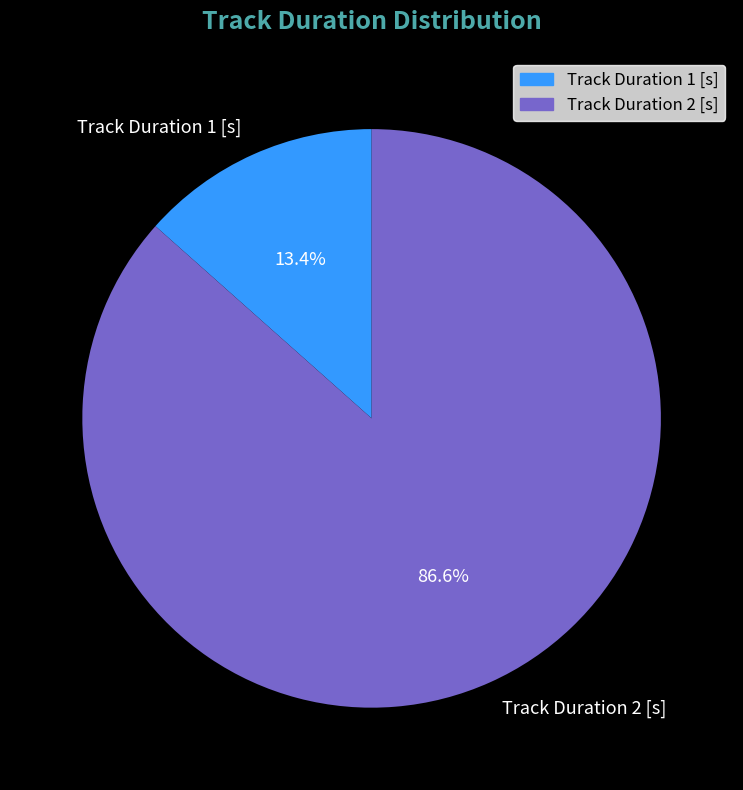

What is the total percentage of Track Duration 2 and Track Duration 1?

100.0%